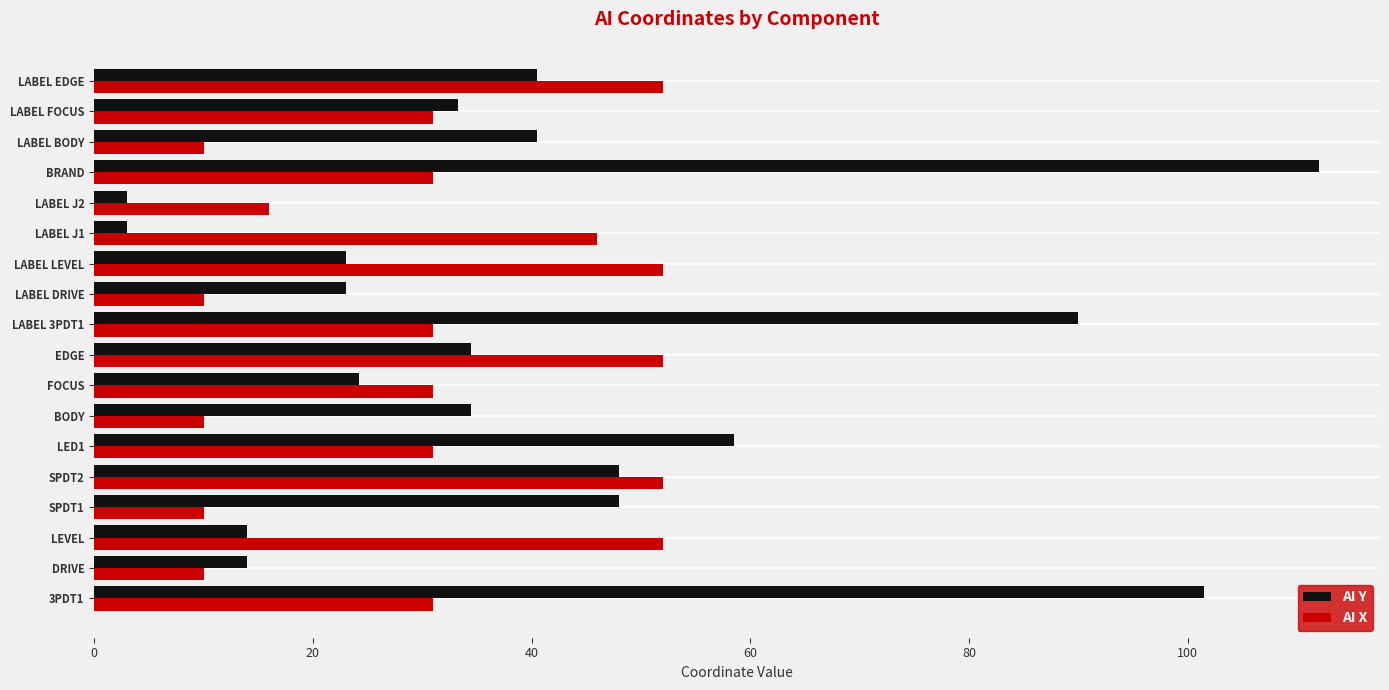

What is the total value across all series at EDGE?

86.5